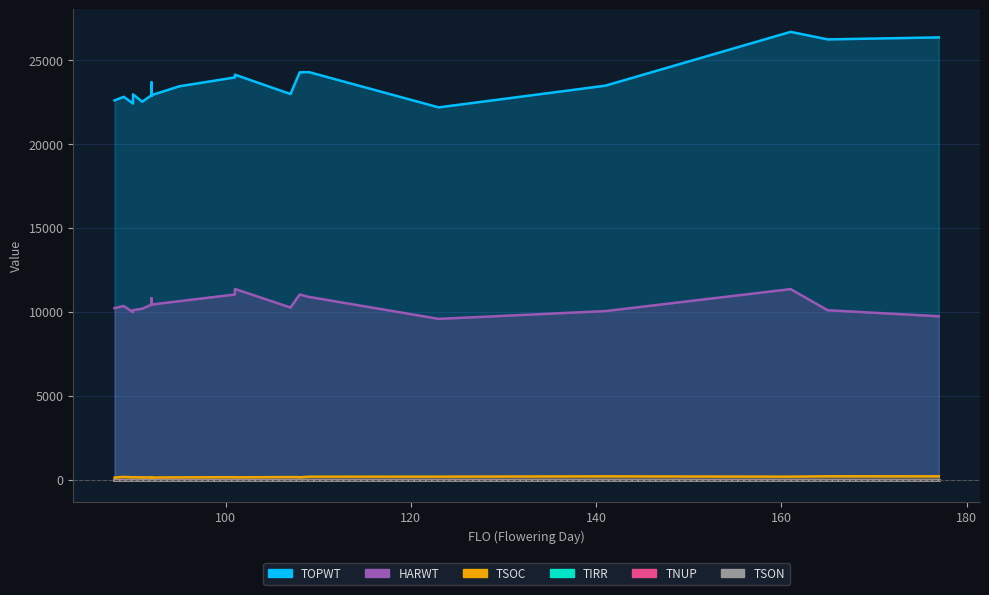

How many lines are shown in the chart?

6